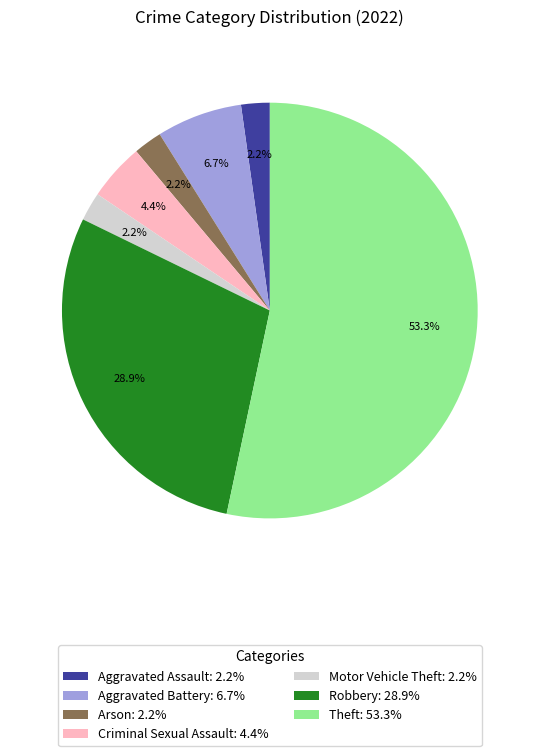

Do Robbery: 28.9% and Aggravated Battery: 6.7% together represent more than half of the pie?

No